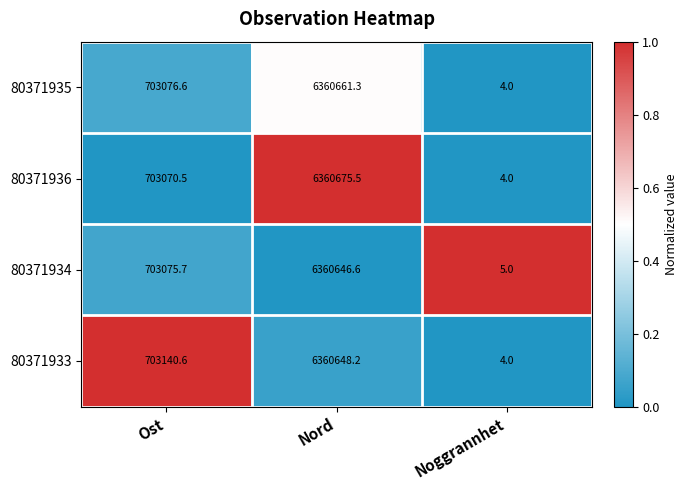

Is it true that 80371936 equals 11335461.9 at Nord?

False